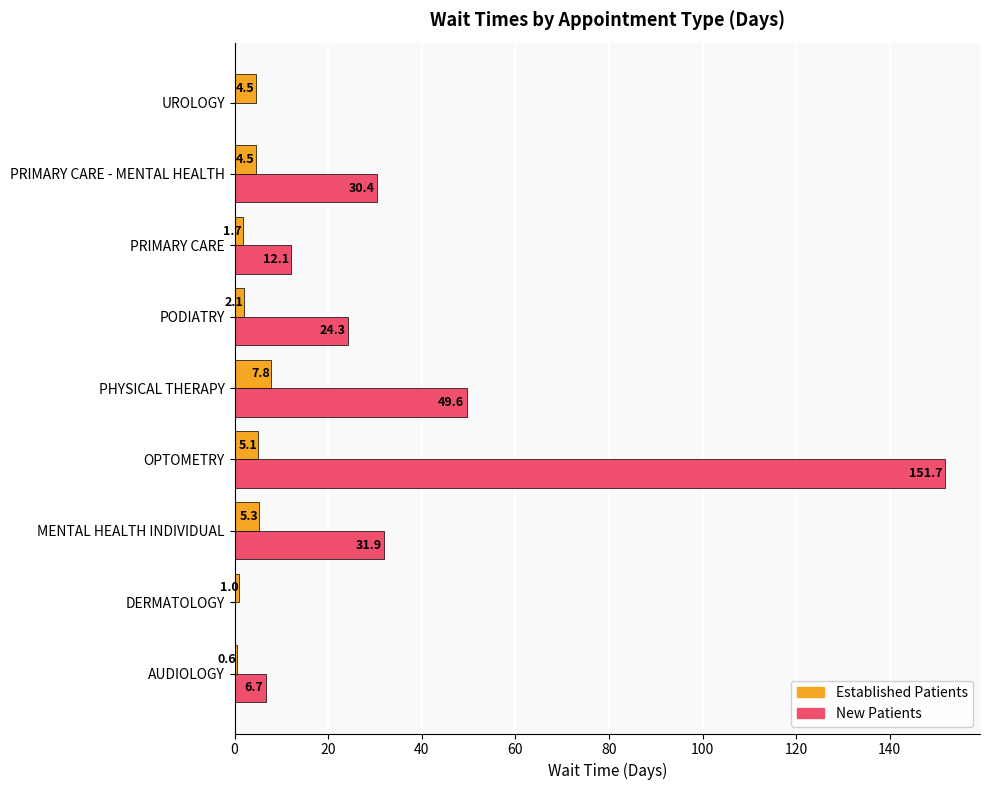

Which category has the highest value across all series?

OPTOMETRY